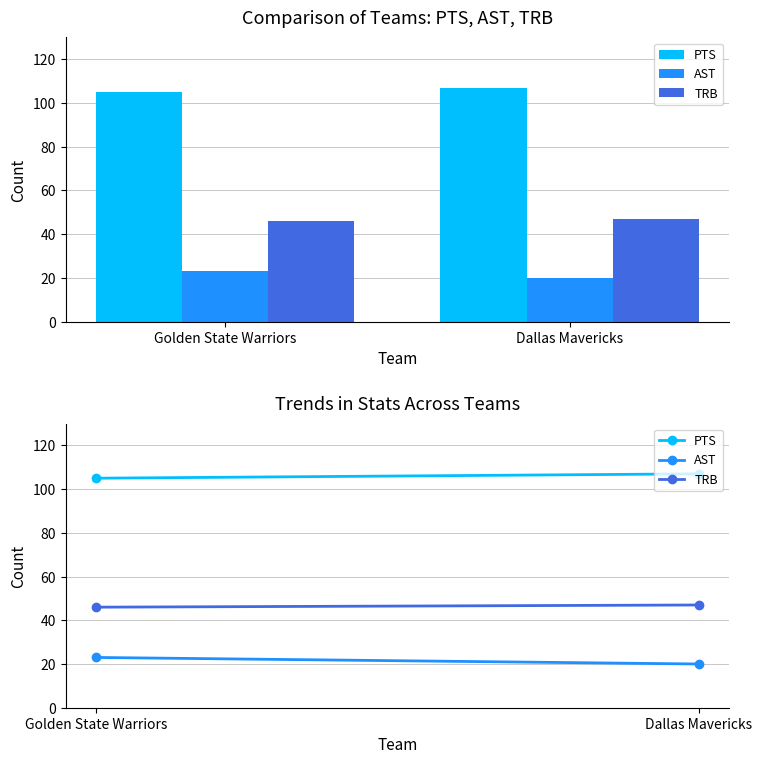

What is the difference between the maximum and minimum values in the PTS series?

2